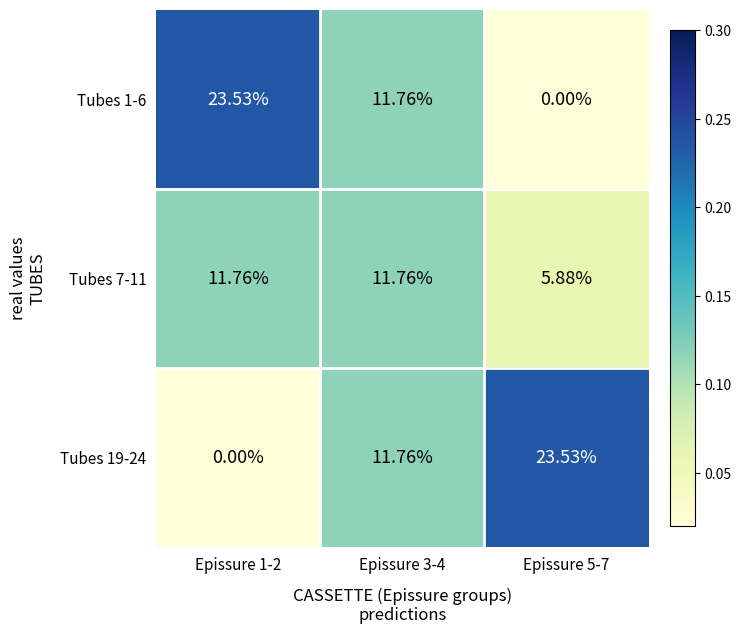

Count the number of data series in this chart.

3